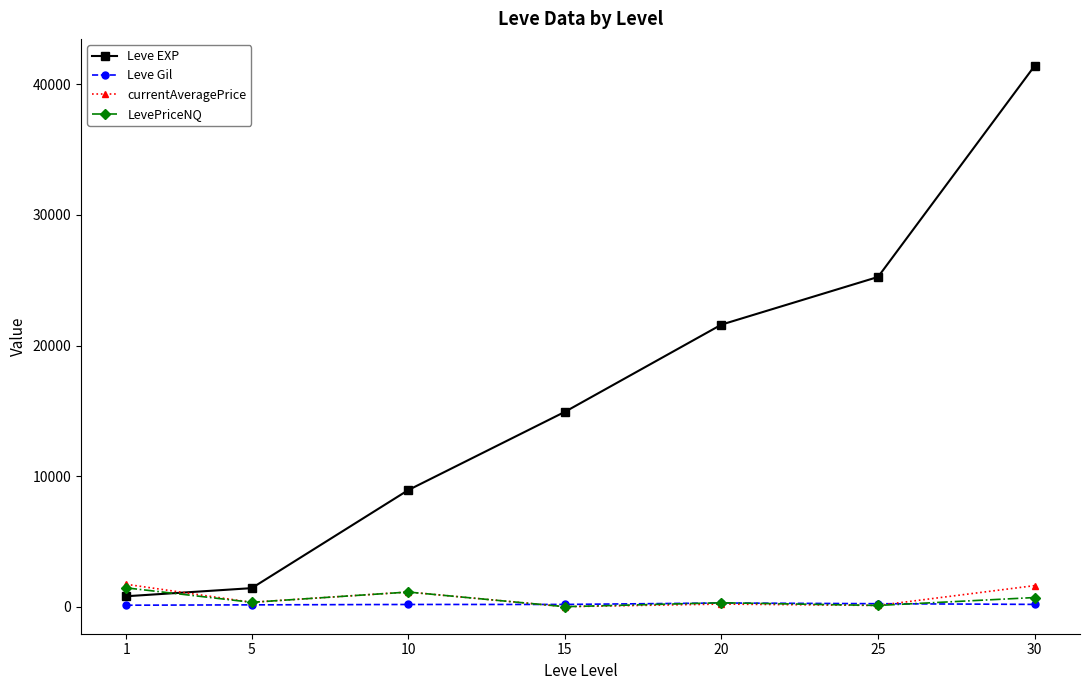

Is it true that Leve EXP equals 14920.0 at 15?

True